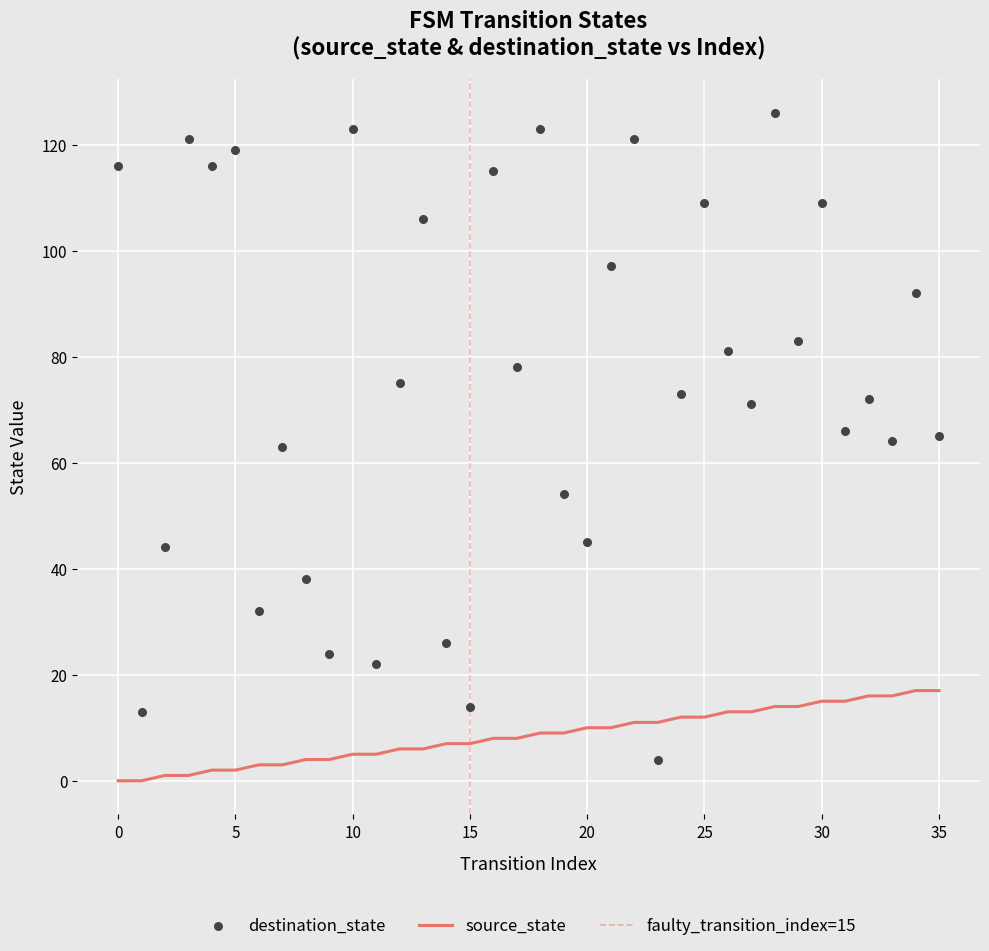

Which series contains the highest Y value?

destination_state